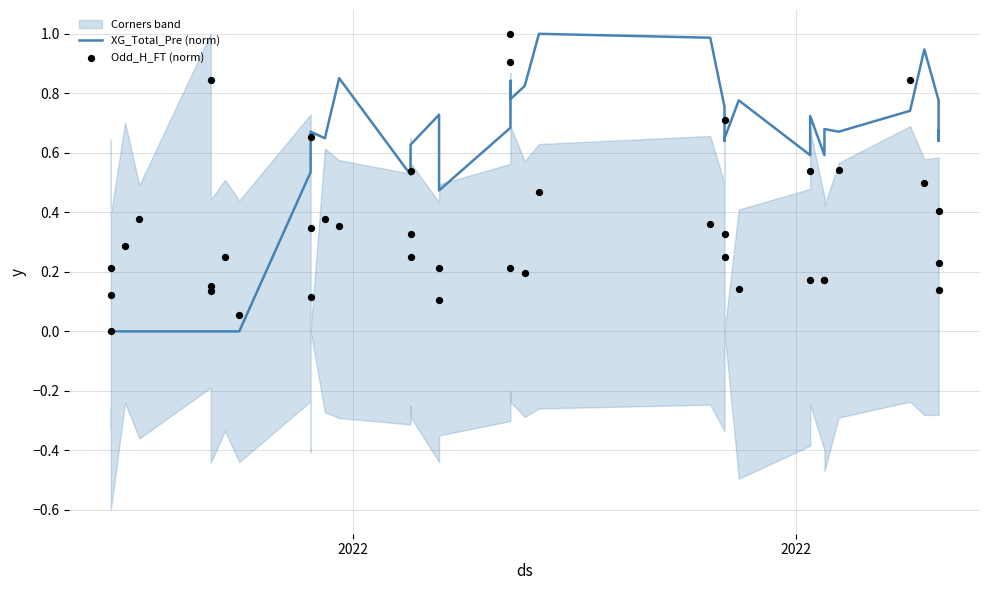

Which series reaches the maximum Y coordinate?

Odd_H_FT (norm)